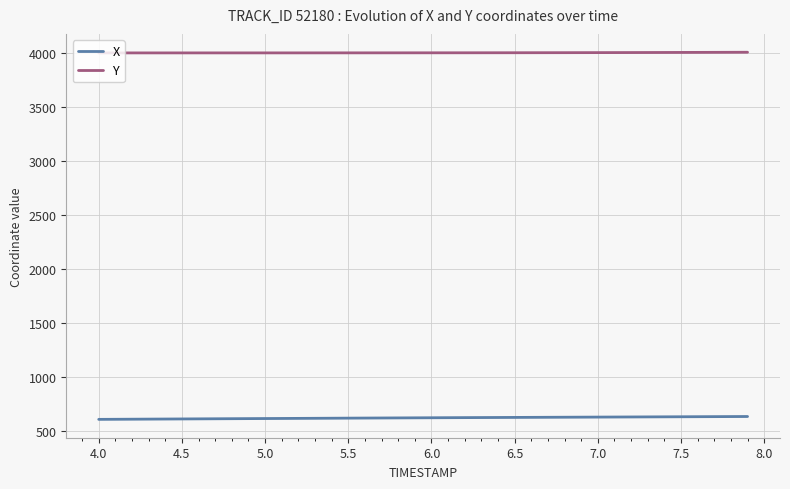

What is the minimum value for X?

612.1